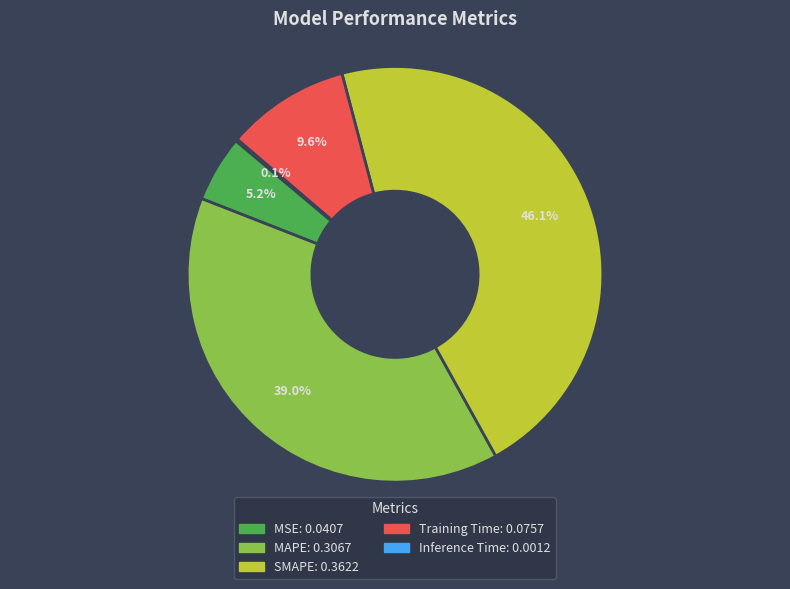

What percentage is NOT represented by MSE?

94.8%